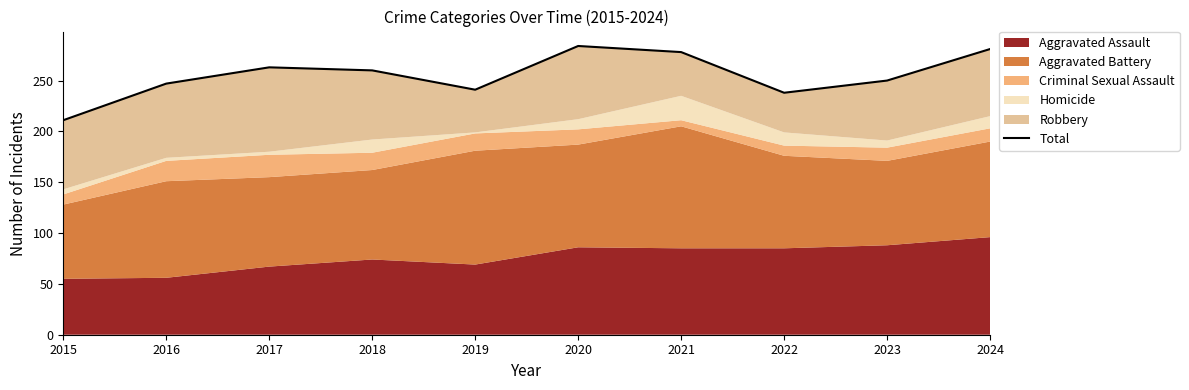

What is the sum of all values?

2553